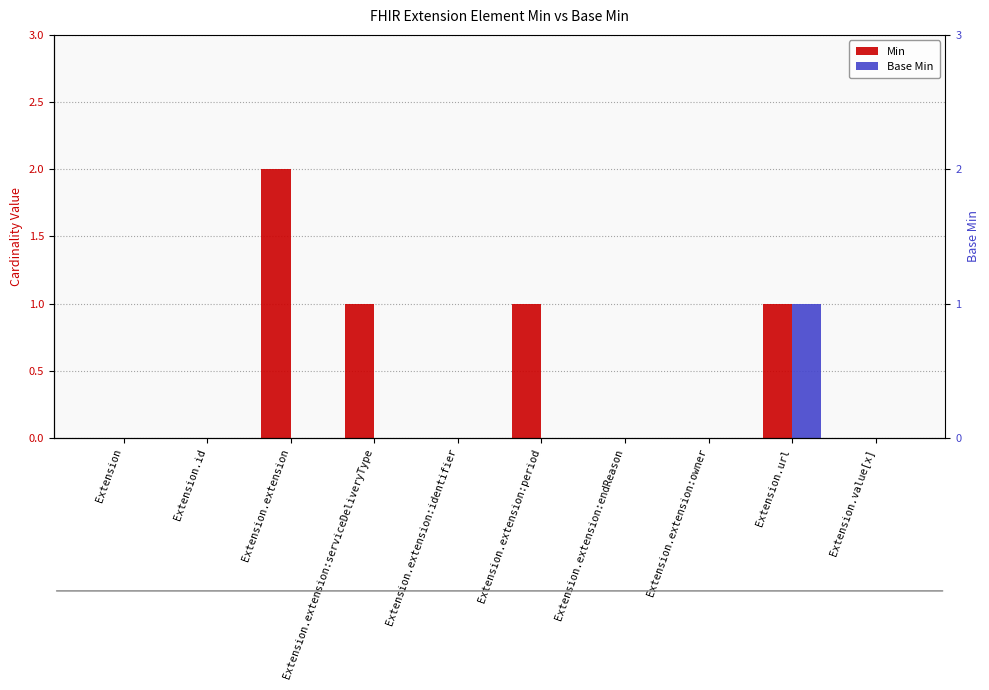

What is the label of the 5th bar from the left?

Extension.extension:identifier